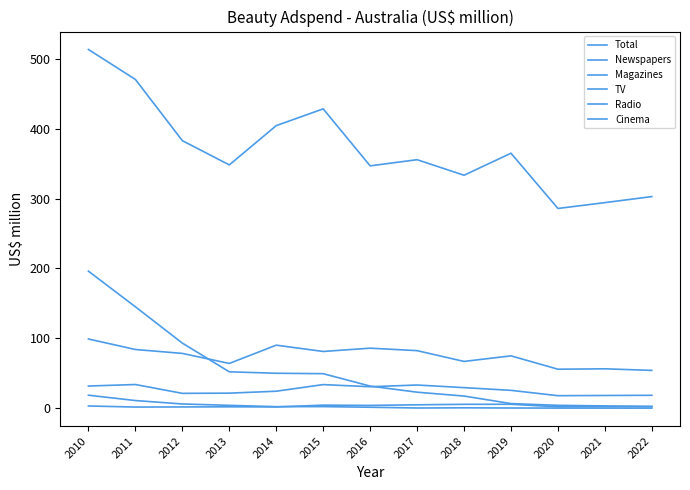

What is the difference between the second highest and minimum values in the Cinema series?

3.9